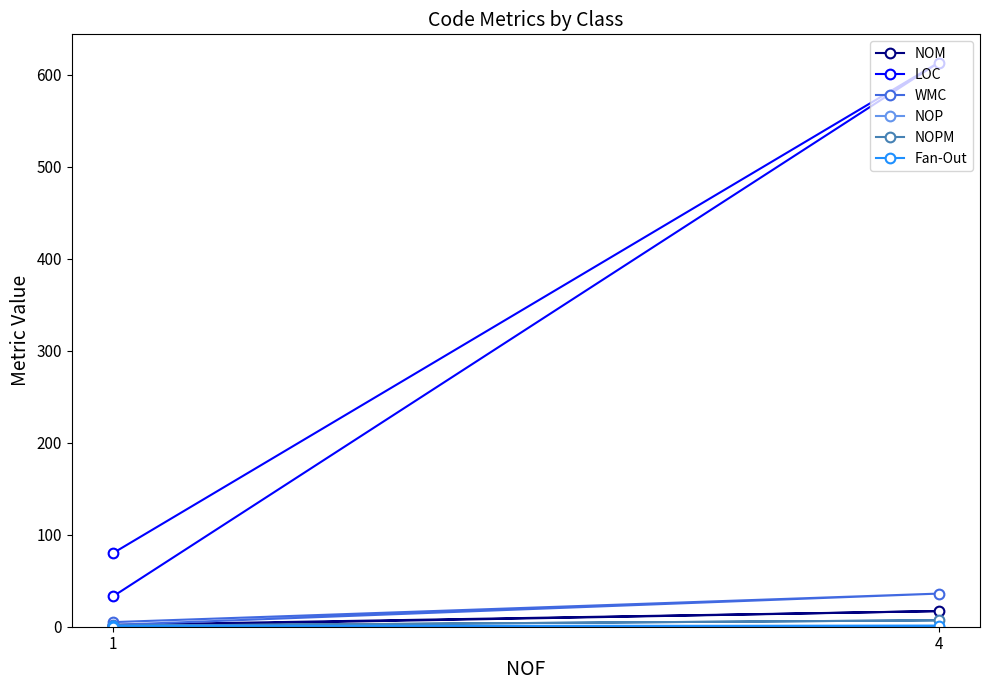

What is the maximum value for NOP?

1